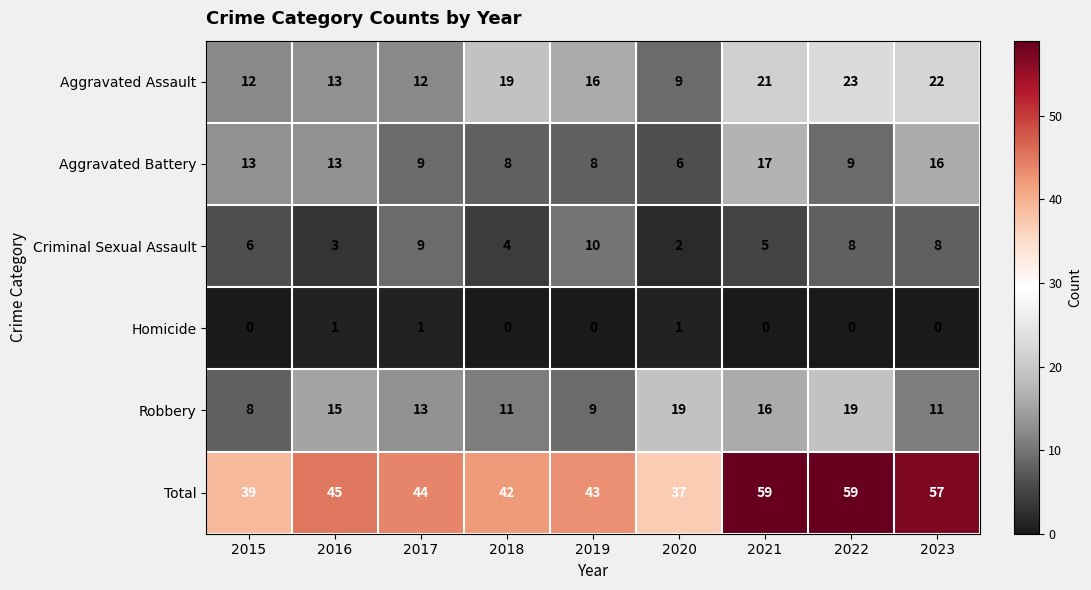

Which series has the largest total across all categories?

Total